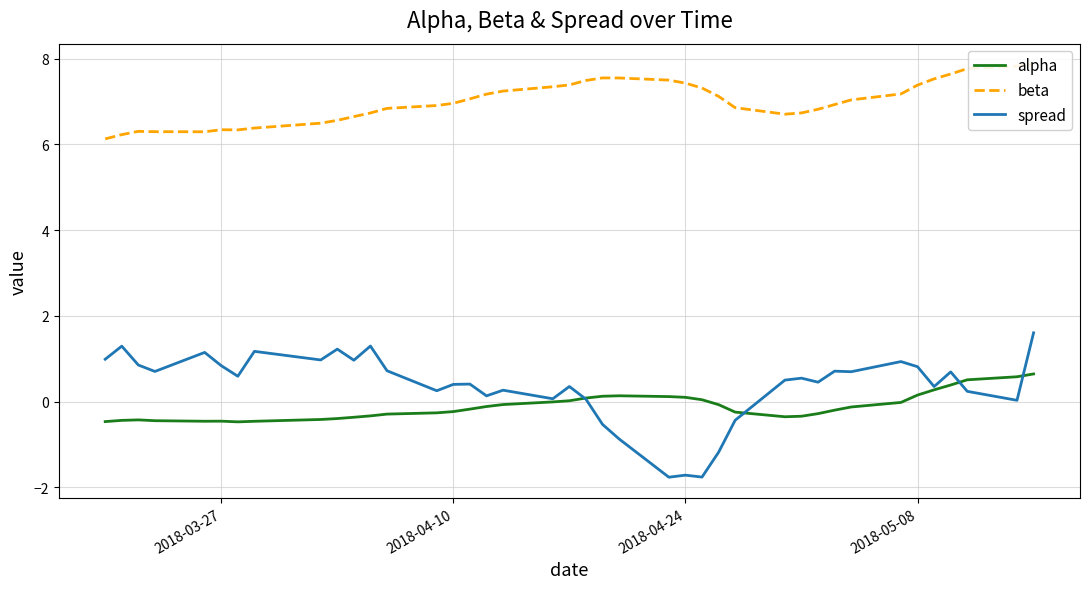

What are all the series names shown in the legend?

alpha, beta, spread